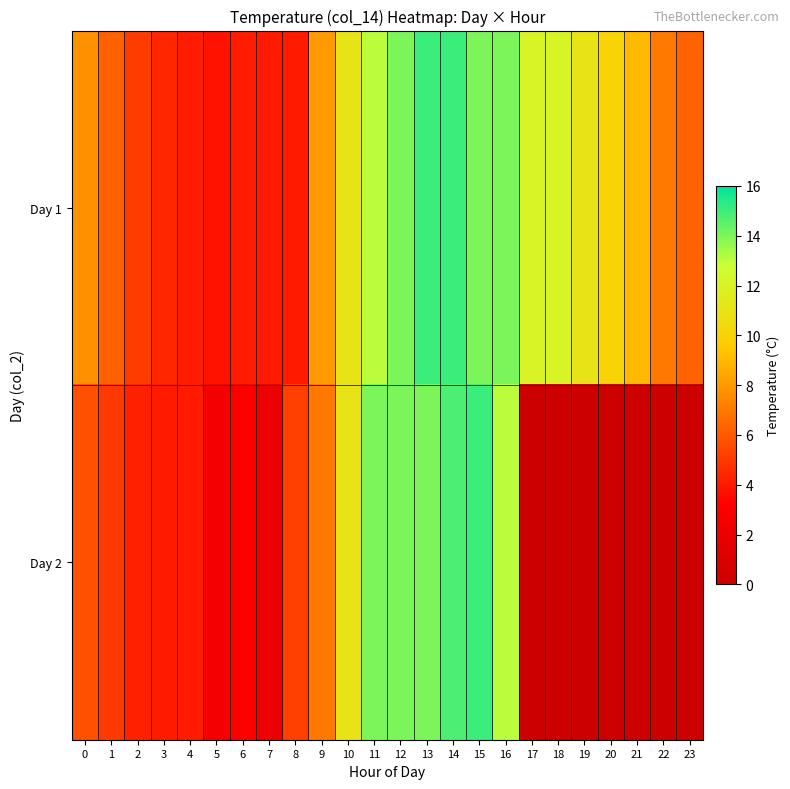

Reading left to right, list all the values displayed in this chart.

Day 1: 0=7.7	1=6.2	2=5.1	3=4.4	4=4.1	5=3.8	6=4.1	7=4.0	8=4.0	9=8.0	10=11.0	11=13.0	12=14.0	13=15.0	14=15.0	15=14.0	16=14.0	17=12.0	18=12.0	19=11.0	20=10.0	21=9.0	22=7.0	23=6.3
Day 2: 0=5.7	1=5.0	2=4.2	3=4.0	4=4.0	5=2.6	6=3.0	7=2.0	8=5.2	9=7.0	10=11.0	11=14.0	12=14.0	13=14.0	14=14.8	15=15.0	16=13.0	17=0.0	18=0.0	19=0.0	20=0.0	21=0.0	22=0.0	23=0.0